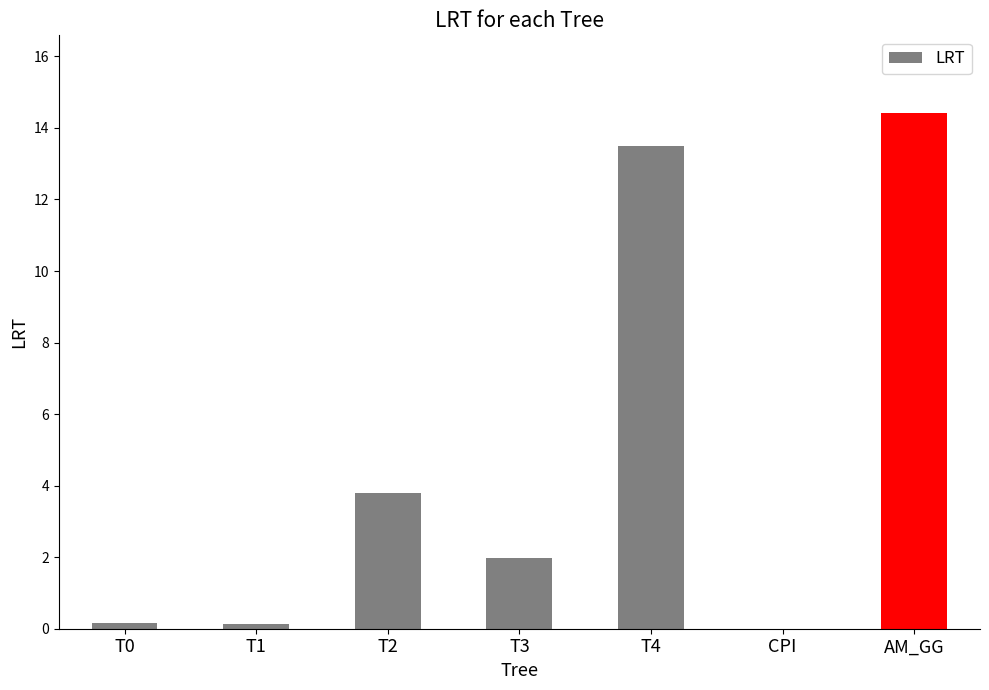

At which label is the value closest to 7?

T2